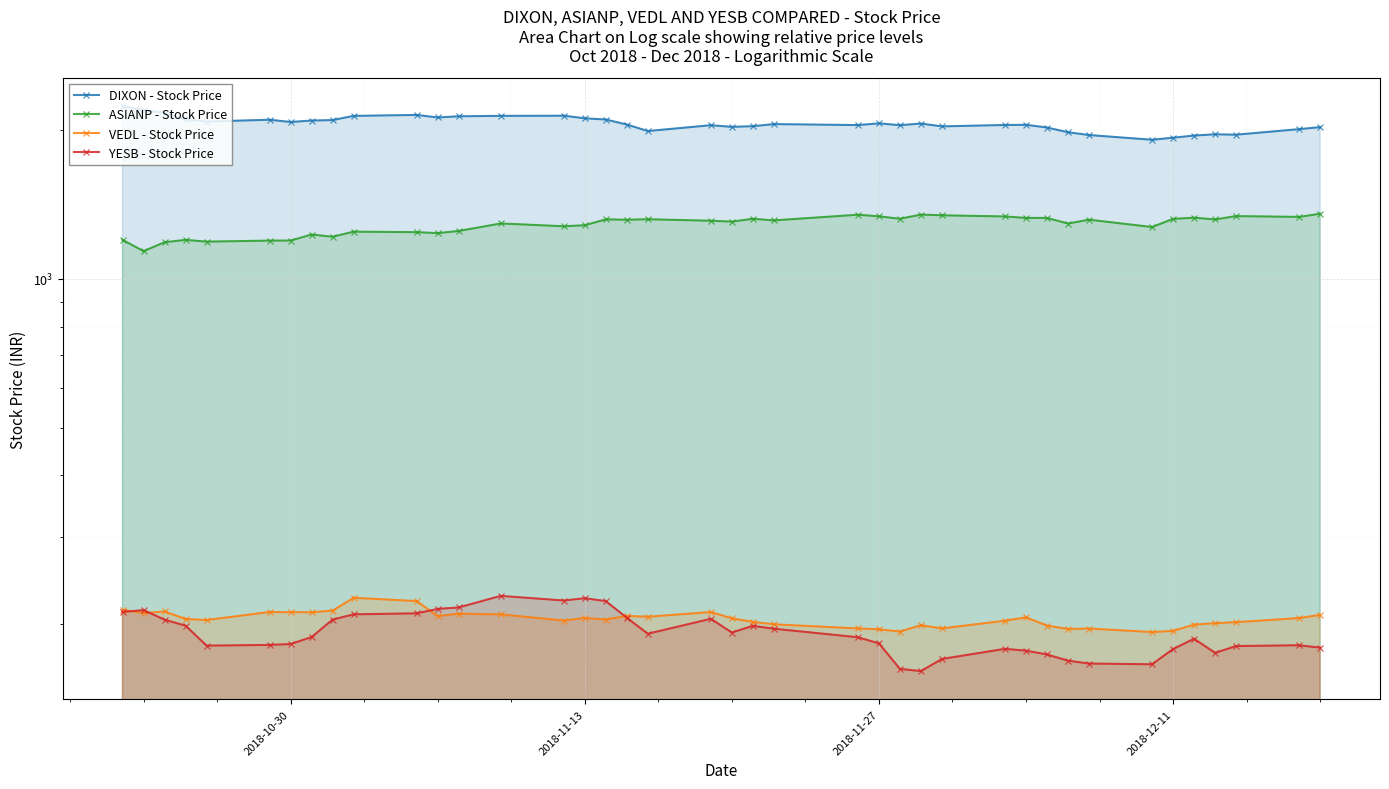

Which series has the largest total across all categories?

DIXON - Stock Price